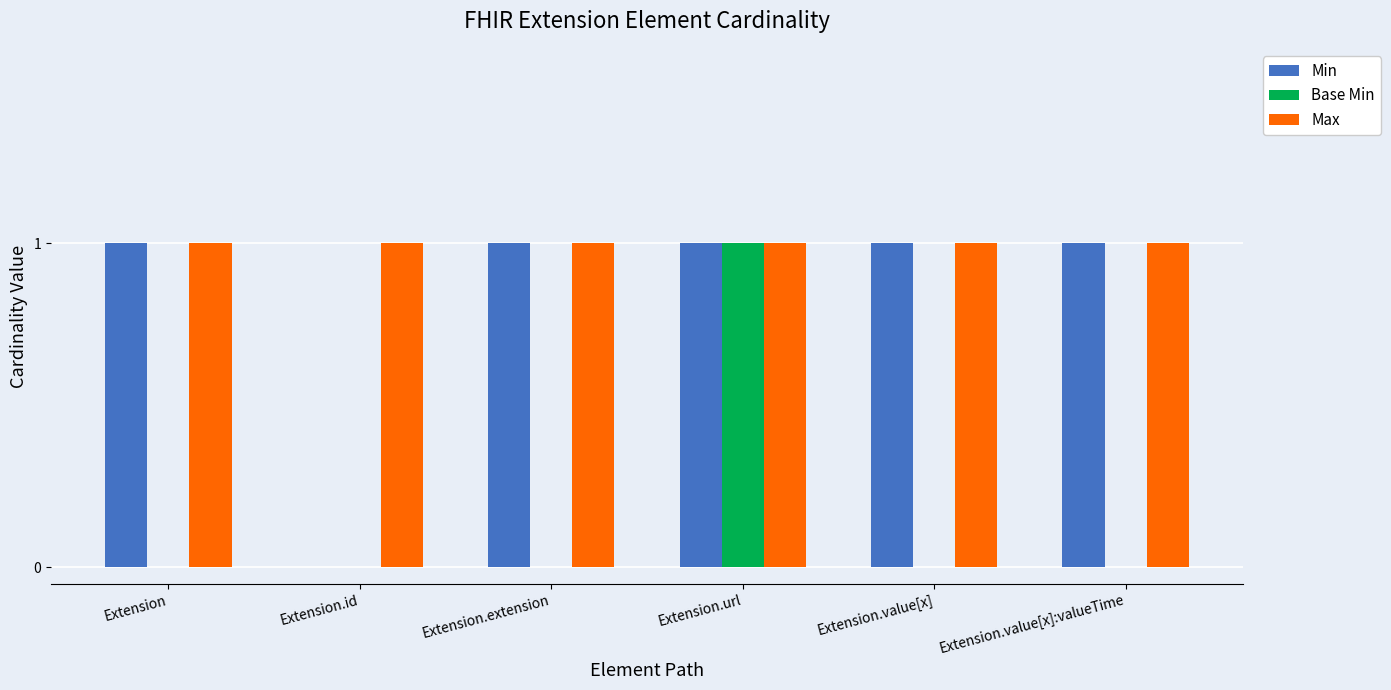

The Max series shows 1 at Extension.extension. True or false?

True